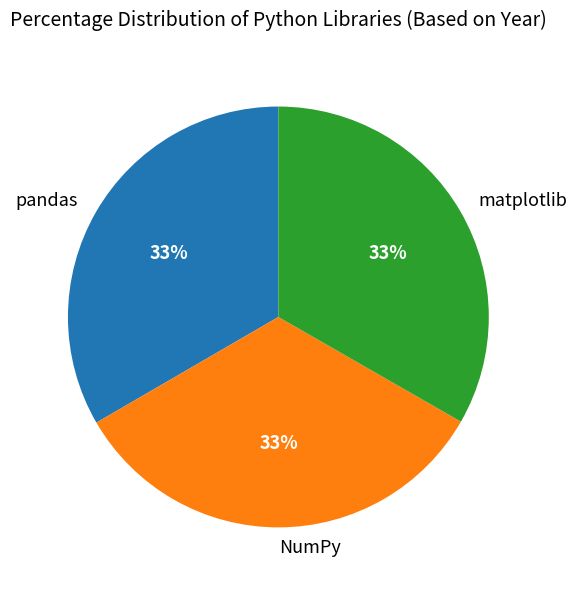

Approximately how many times larger is the value at matplotlib compared to NumPy?

1.0